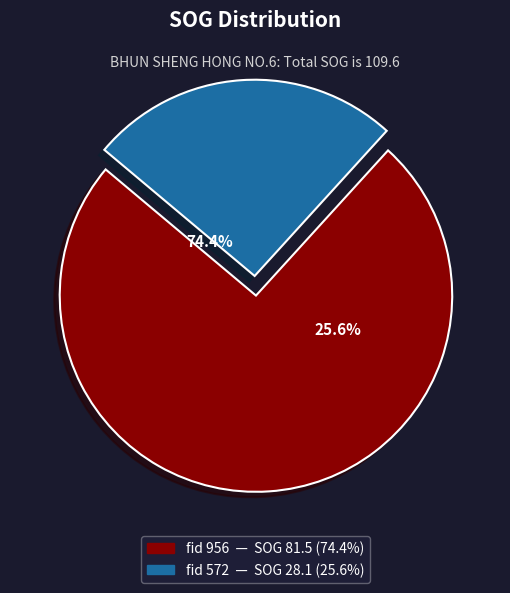

What percentage is the 572 slice, to the nearest percent?

26%